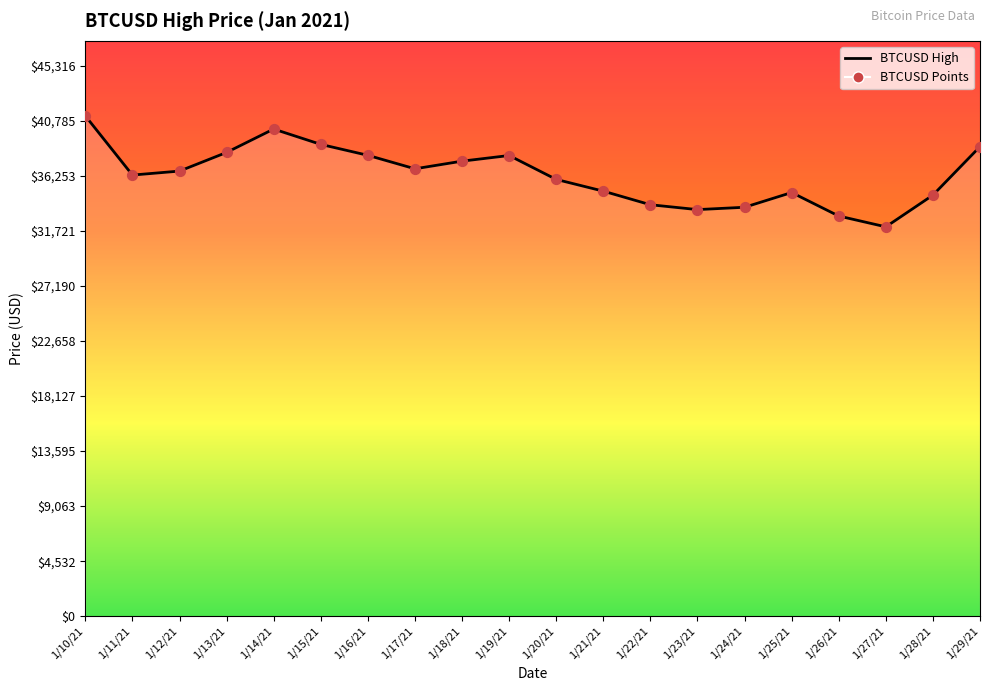

Approximately how many times larger is the value at 1/15/21 compared to 1/20/21?

1.1